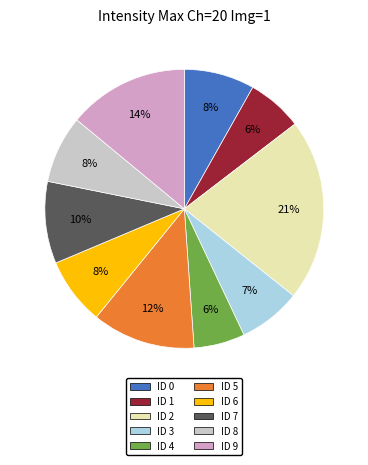

Does ID 9 represent more than half of the total?

No